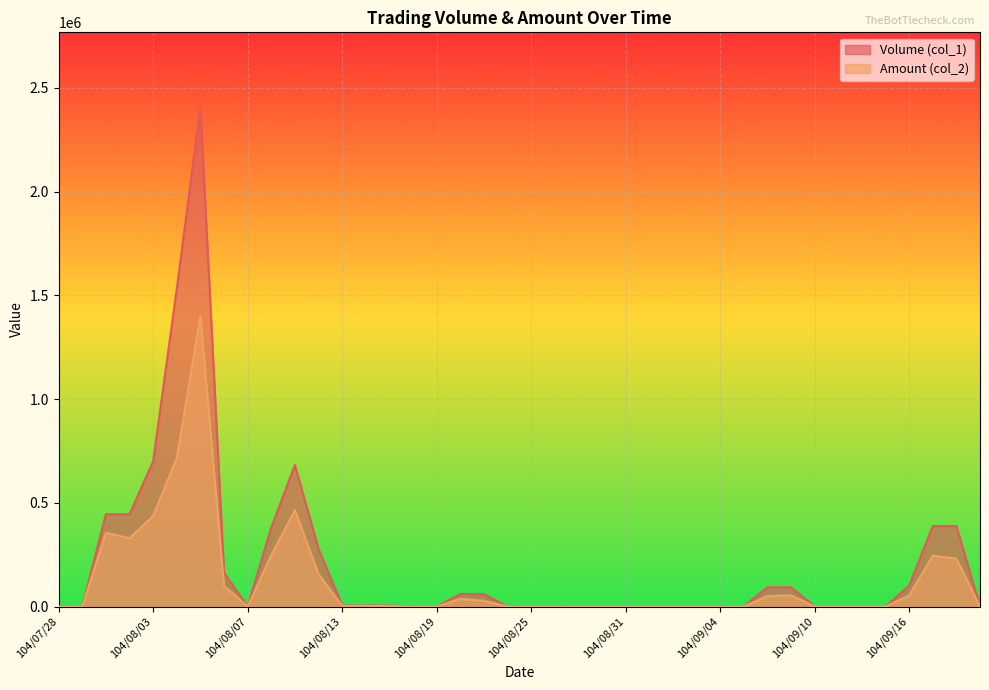

True or false: Volume (col_1) has more than 1 interior local peaks.

True